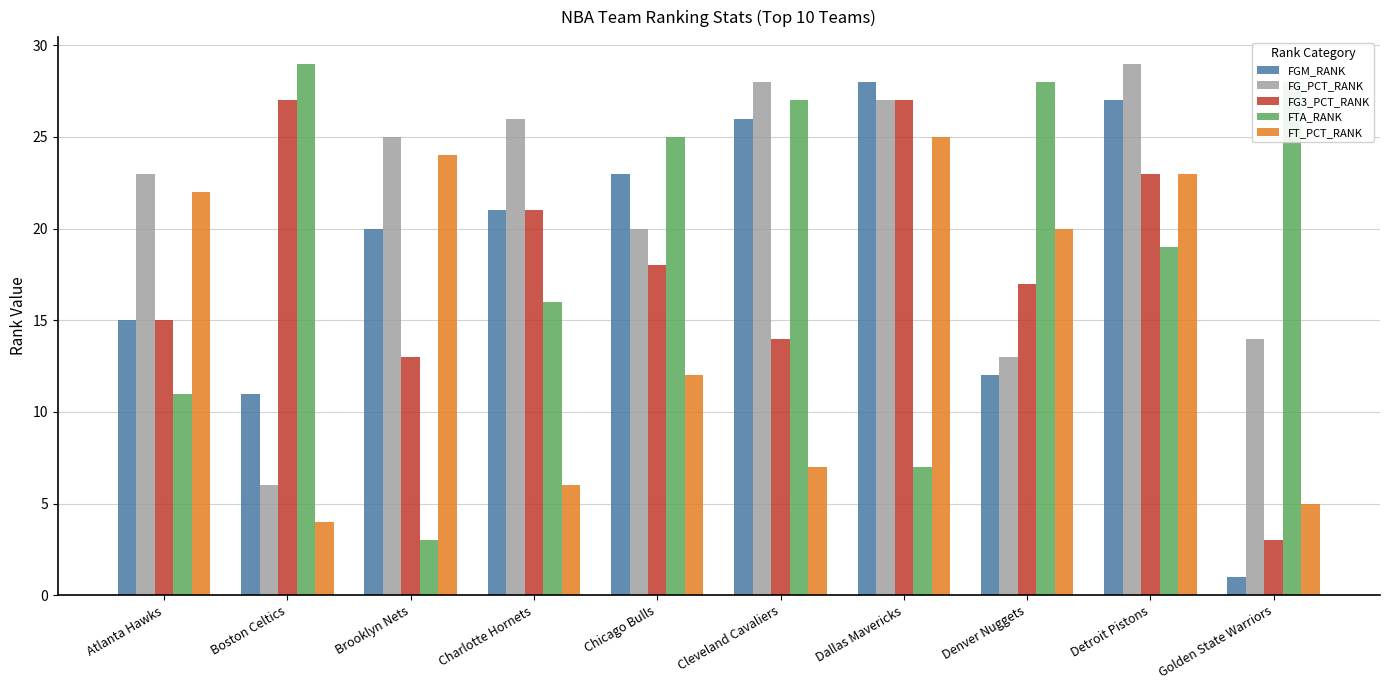

What is the total value across all series at Cleveland Cavaliers?

102